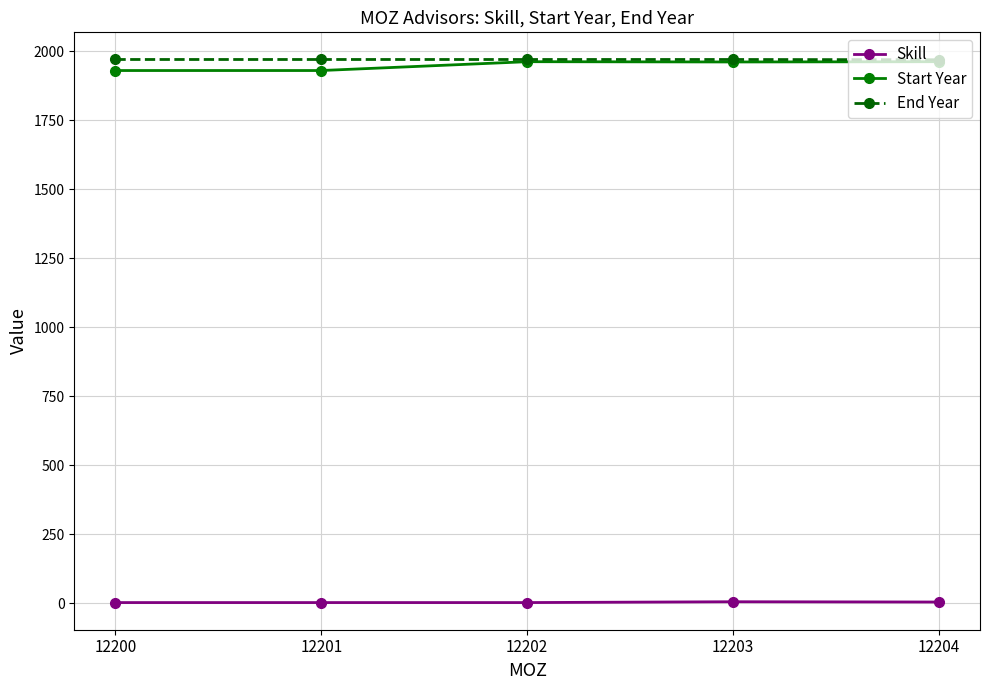

Is the value of Skill at 12204 greater than the value of End Year at 12203?

No